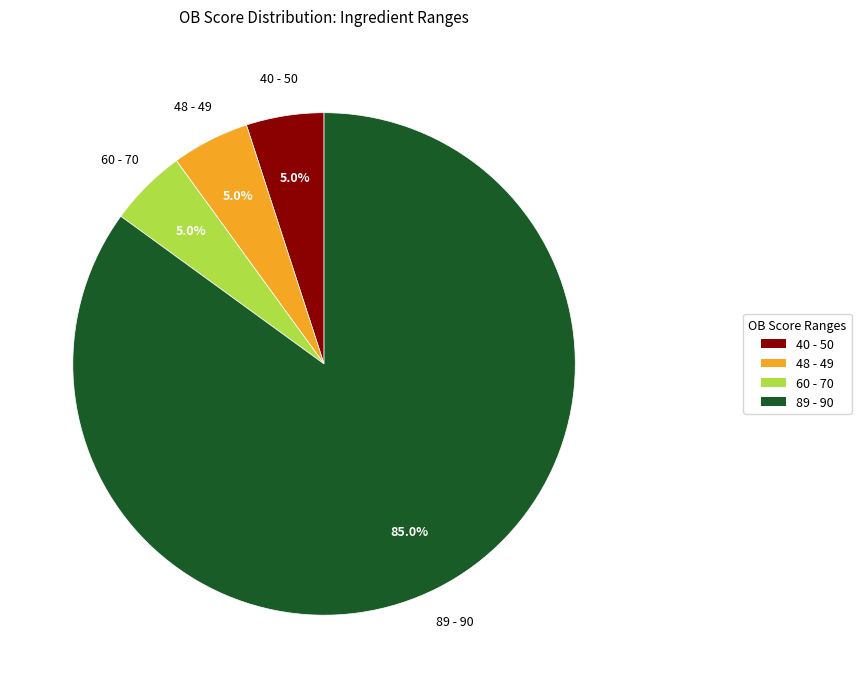

What is the ratio of the value at 89 - 90 to the value at 48 - 49?

17.0